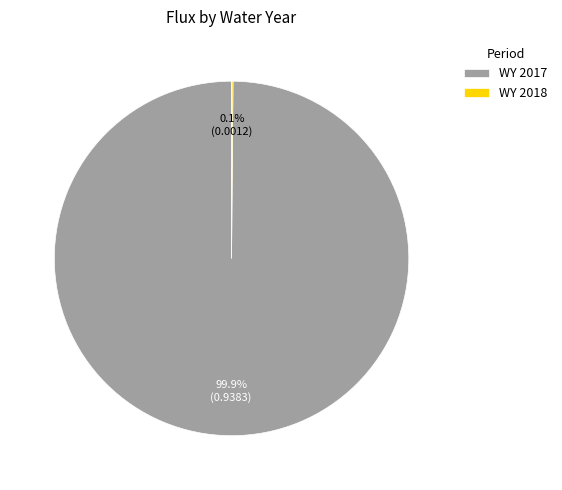

To the nearest percent, what is the average slice percentage?

50%